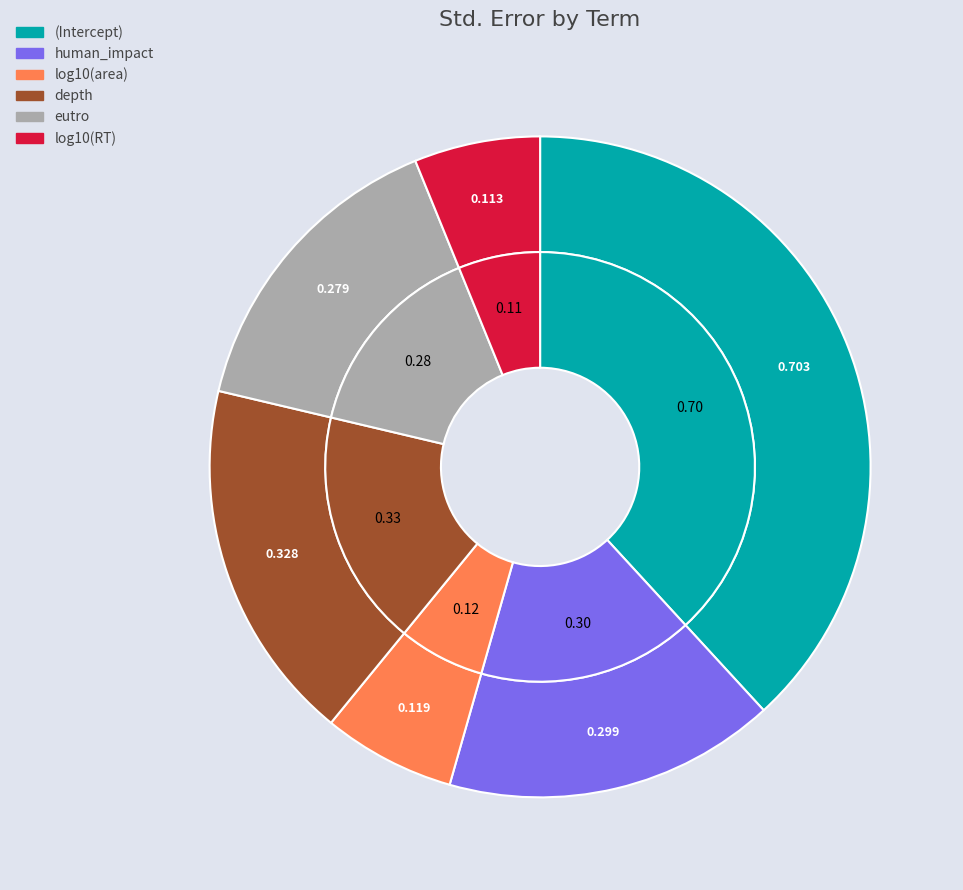

Which has a higher value, depth or log10(area)?

depth